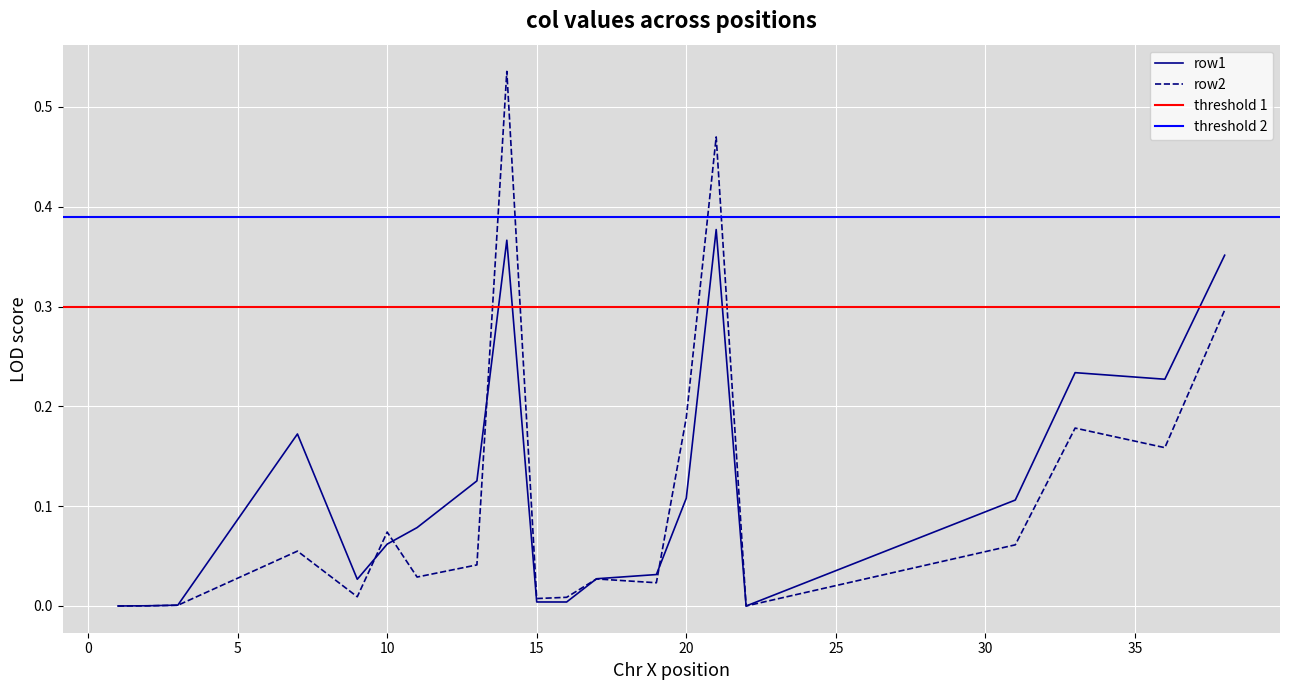

What is the difference between the highest and lowest values at 38?

0.1